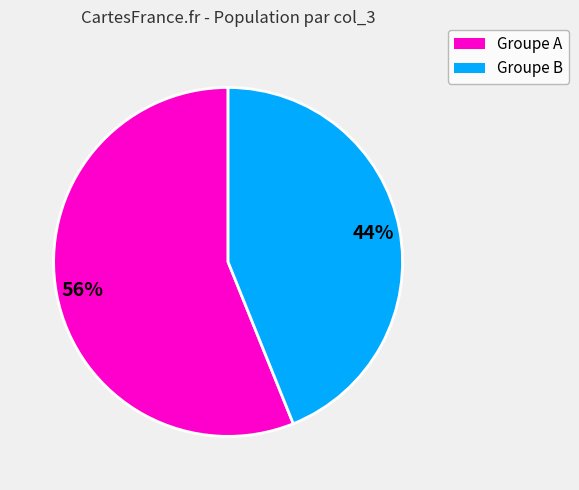

Count the number of slices in the pie.

2